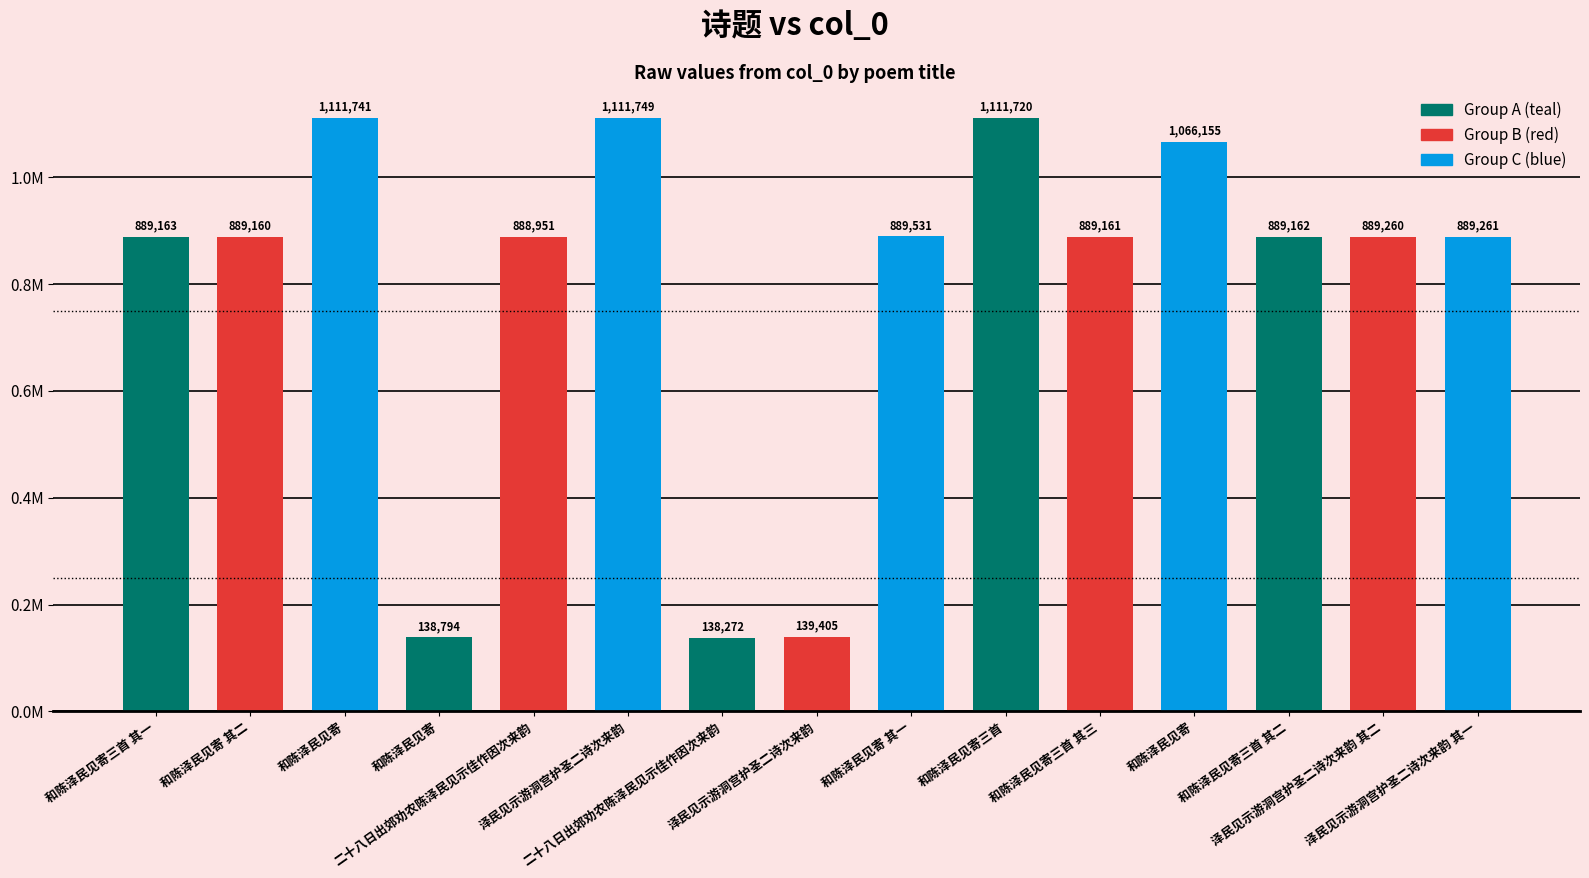

Approximately how many times larger is the value at 和陈泽民见寄三首 其二 compared to 和陈泽民见寄 其二?

1.0